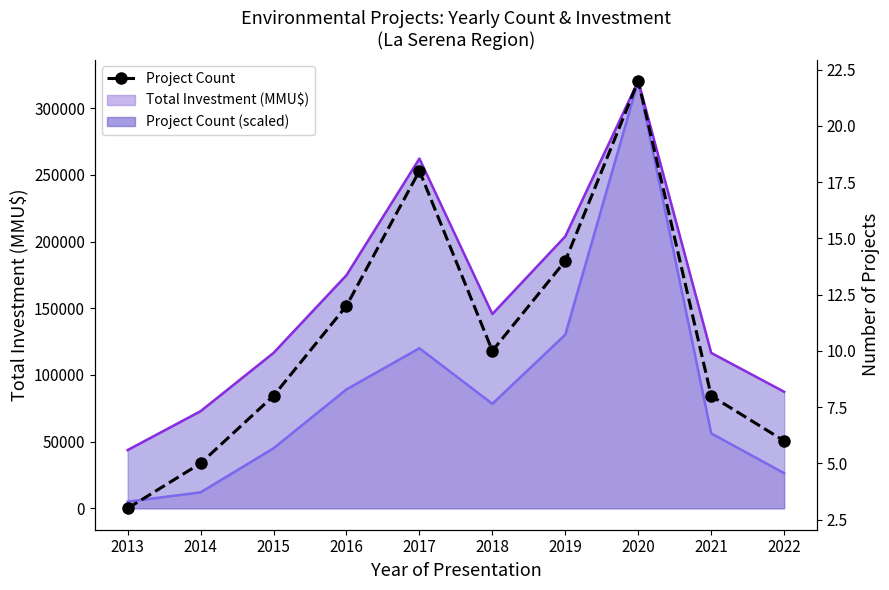

At which label is the value closest to 12?

2016